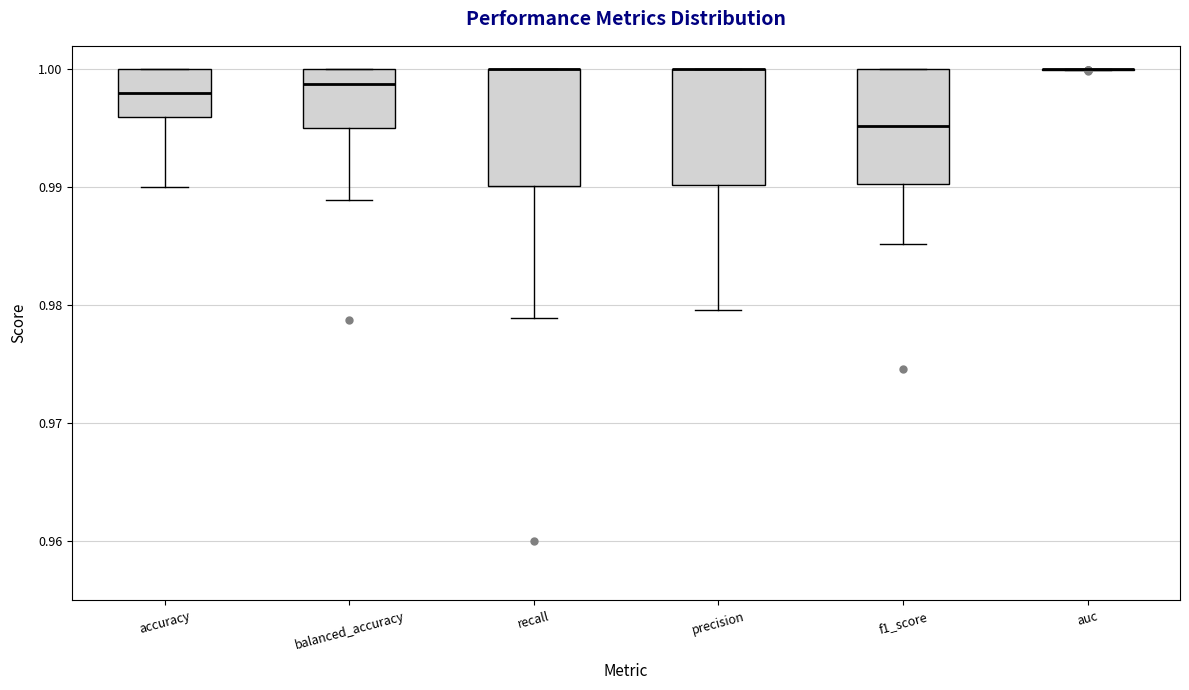

Reading left to right, transcribe this box plot: for each box, give where its median line is, the range the box spans, and where its two whiskers end, as read against the y-axis. The values are not printed on the chart, so give them approximately, as read against the axis.

accuracy: median 0.998, box 0.996 to 1.000, whiskers 0.990 to 1.000
balanced_accuracy: median 0.999, box 0.995 to 1.000, whiskers 0.989 to 1.000
recall: median 1.000 (drawn on the box's upper edge), box 0.990 to 1.000, whiskers 0.979 to 1.000
precision: median 1.000 (drawn on the box's upper edge), box 0.990 to 1.000, whiskers 0.980 to 1.000
f1_score: median 0.995, box 0.990 to 1.000, whiskers 0.985 to 1.000
auc: box collapsed to a line at 1.000, whiskers 1.000 to 1.000